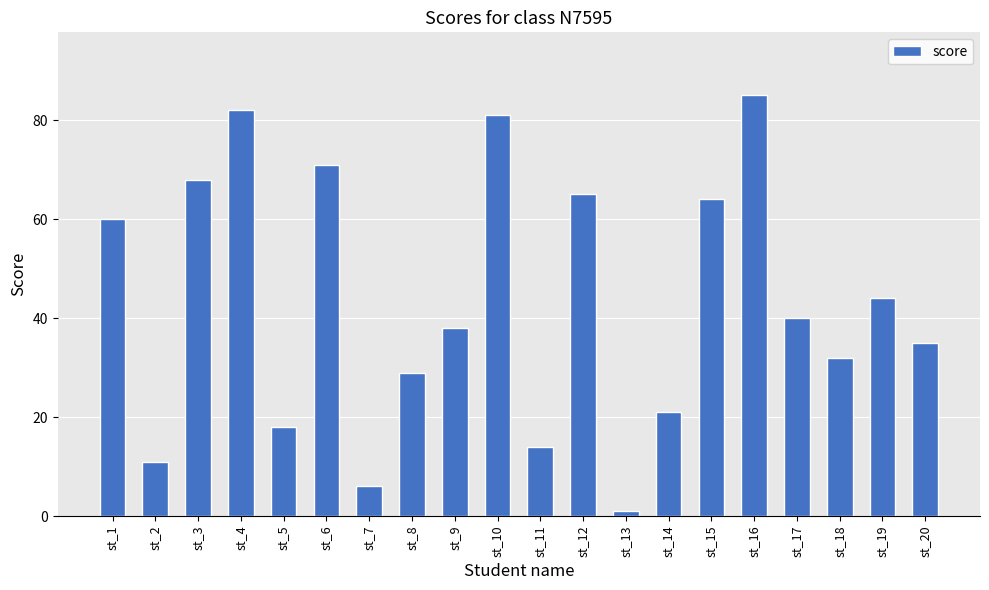

Between st_16 and st_10, which is larger?

st_16